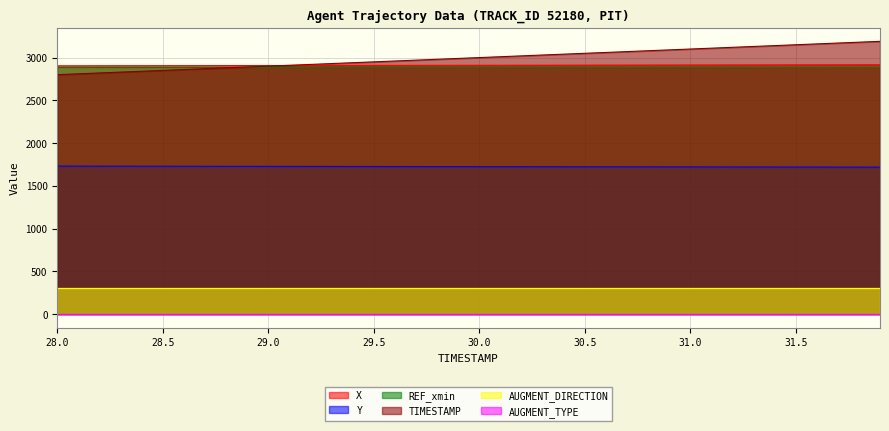

The TIMESTAMP series shows 1931.3 at 28.1. True or false?

False